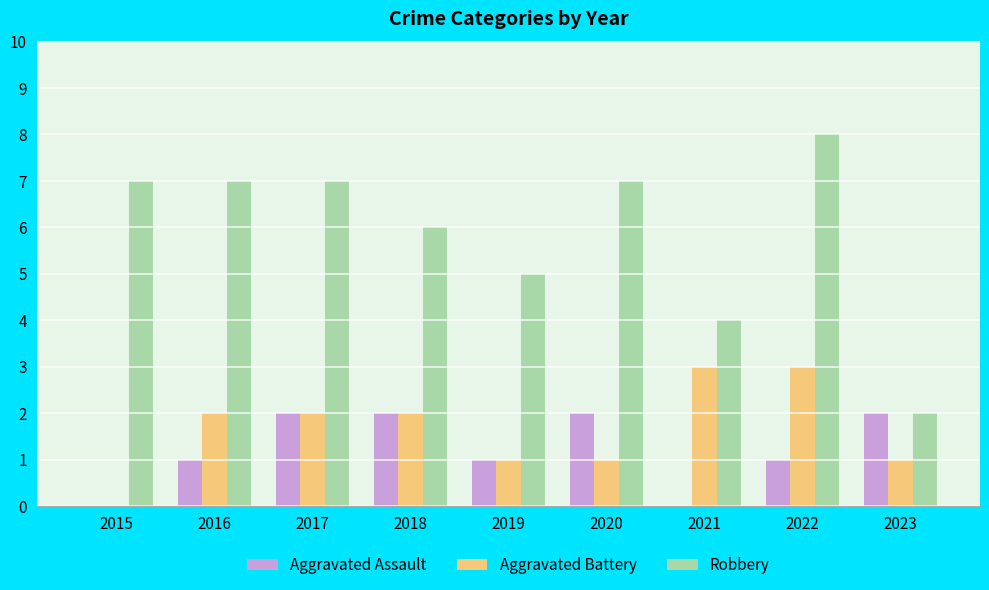

What is the spread (max minus min) of values at 2015?

7